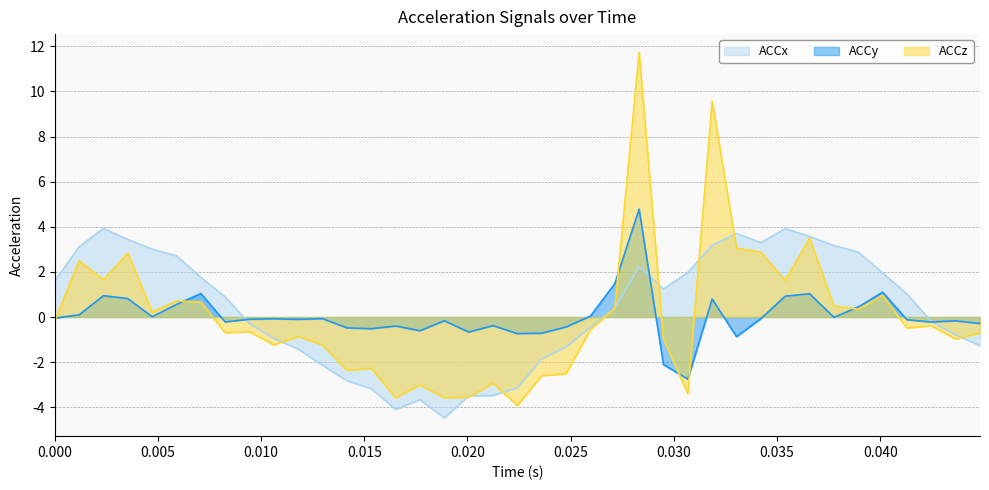

How many lines are shown in the chart?

3